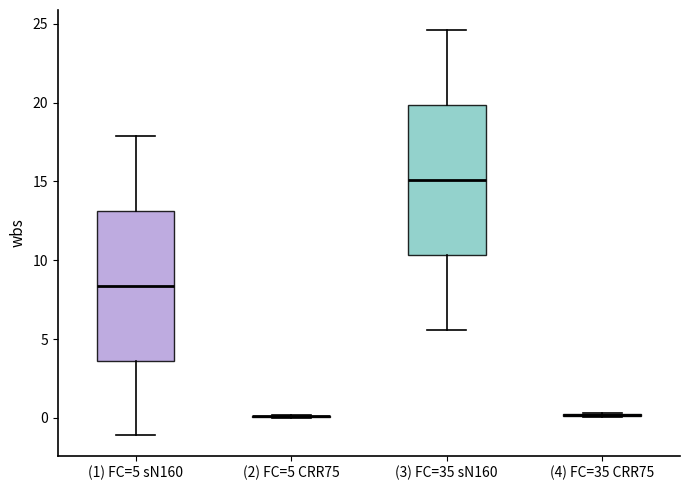

Reading left to right, read every box against the y-axis: the position of its median line, the range the box covers, and the ends of its whiskers. The values are not printed on the chart, so give them approximately, as read against the axis.

(1) FC=5 sN160: median 8.5, box 3.5 to 13.0, whiskers -1.0 to 18.0
(2) FC=5 CRR75: box collapsed to a line at 0.0, whiskers 0.0 to 0.0
(3) FC=35 sN160: median 15.0, box 10.5 to 20.0, whiskers 5.5 to 24.5
(4) FC=35 CRR75: box collapsed to a line at 0.0, whiskers 0.0 to 0.5